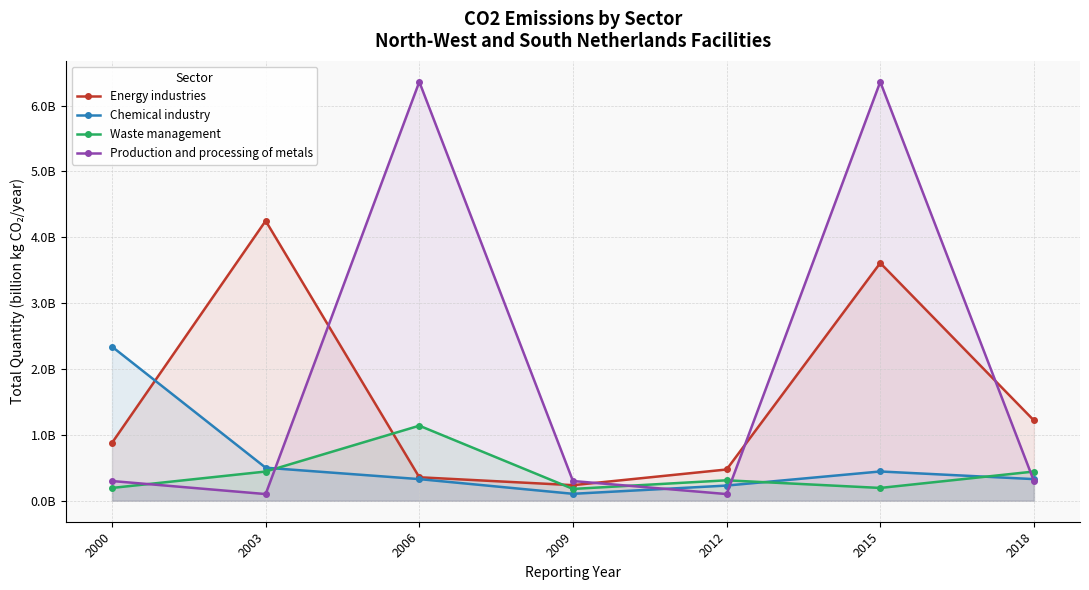

Reading left to right, extract all data points from this chart.

Energy industries: 0.9	4.2	0.4	0.2	0.5	3.6	1.2
Chemical industry: 2.3	0.5	0.3	0.1	0.2	0.4	0.3
Waste management: 0.2	0.4	1.1	0.2	0.3	0.2	0.4
Production and processing of metals: 0.3	0.1	6.4	0.3	0.1	6.4	0.3